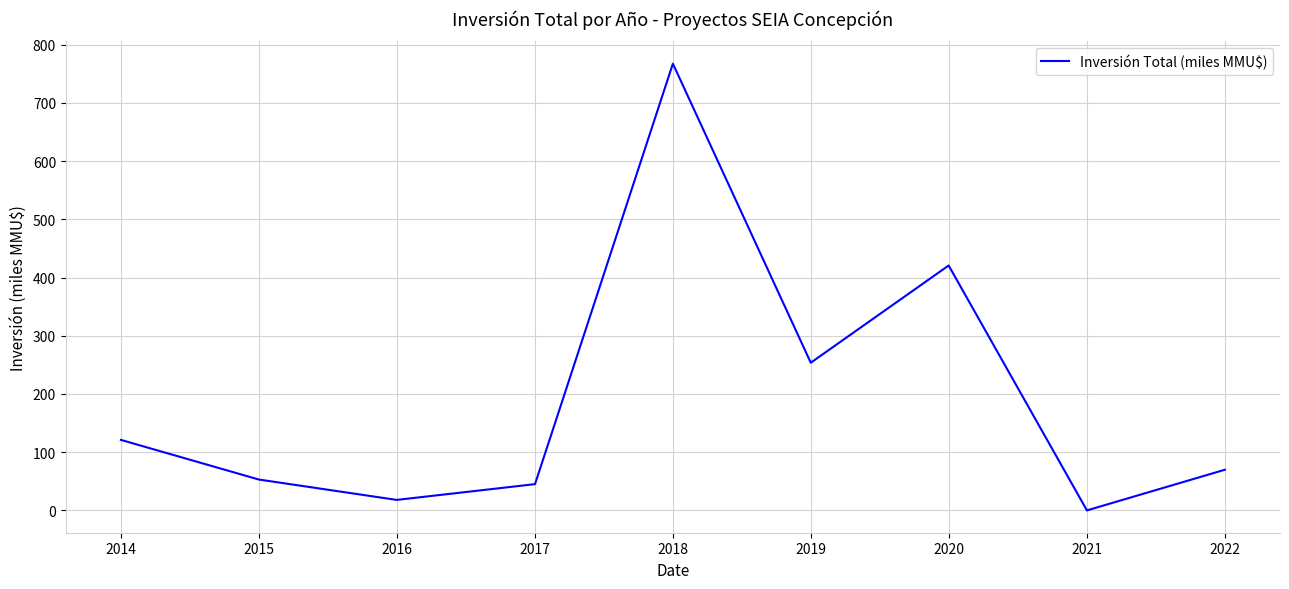

How many interior local peaks (higher than both neighbors) does the data have?

2